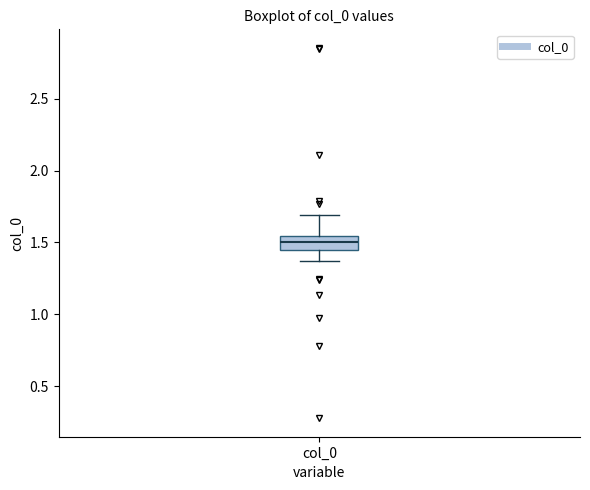

Read this box plot against the y-axis: the position of the median line, the range covered by the box, and the ends of both whiskers. The values are not printed on the chart, so give them approximately, as read against the axis.

median 1.50, box 1.45 to 1.55, whiskers 1.35 to 1.70